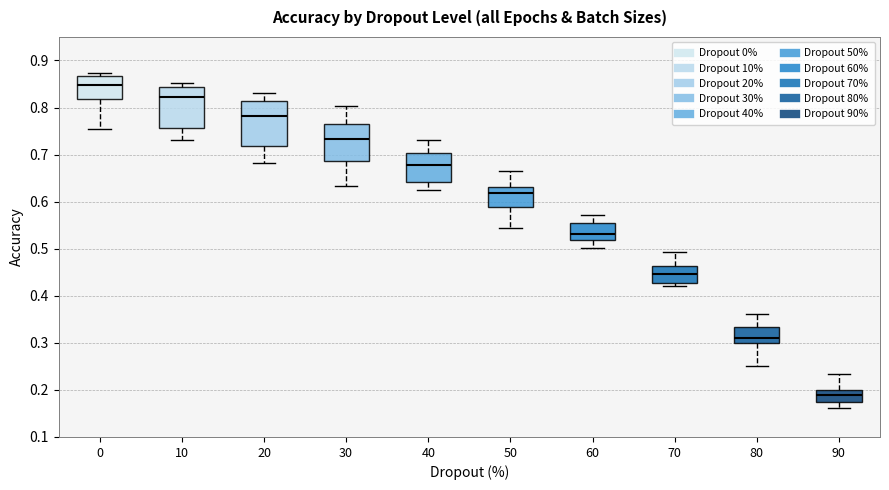

Where is the lower edge of the box at x = 40 on the y-axis? The values are not printed on the chart, so give them approximately, as read against the axis.

0.64